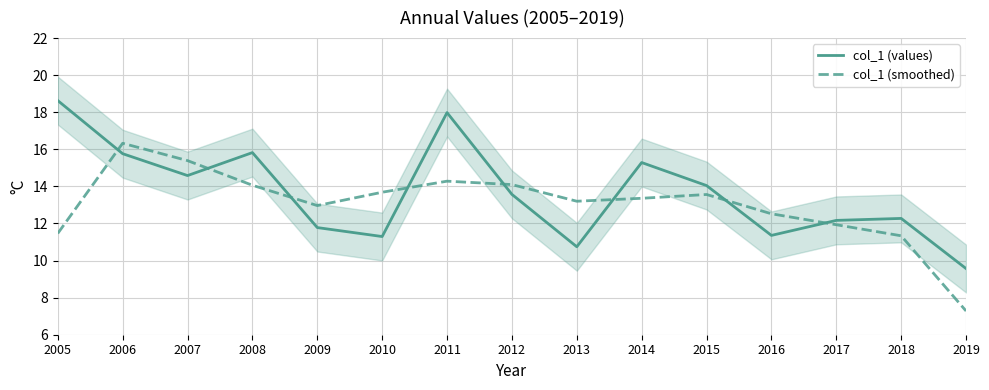

How many values in the col_1 (smoothed) series exceed 13?

9